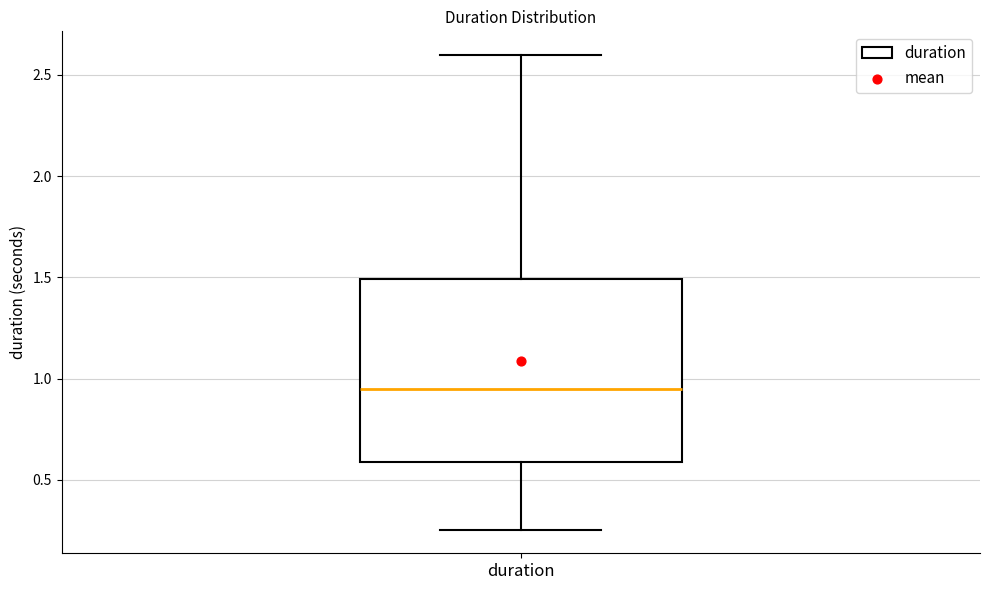

Transcribe this box plot: give where the median line is, the range the box spans, and where the two whiskers end, as read against the y-axis. The values are not printed on the chart, so give them approximately, as read against the axis.

median 0.95, box 0.60 to 1.50, whiskers 0.25 to 2.60